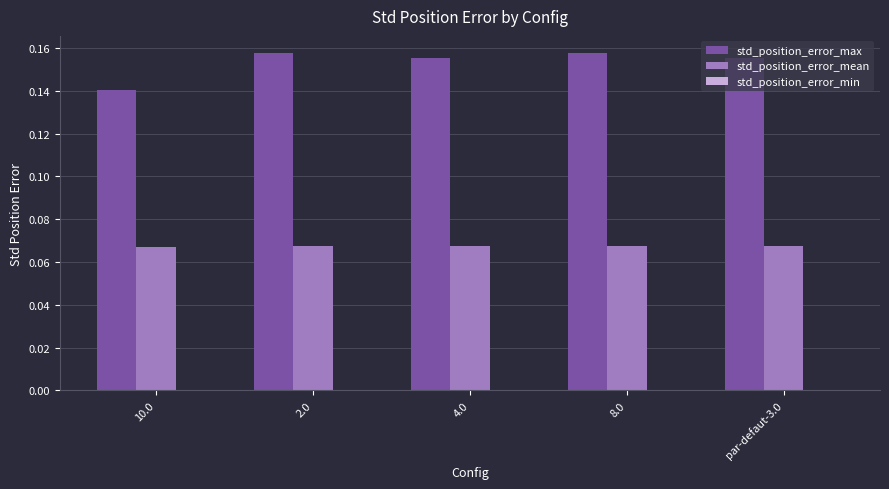

At how many categories does at least one series exceed 0?

5